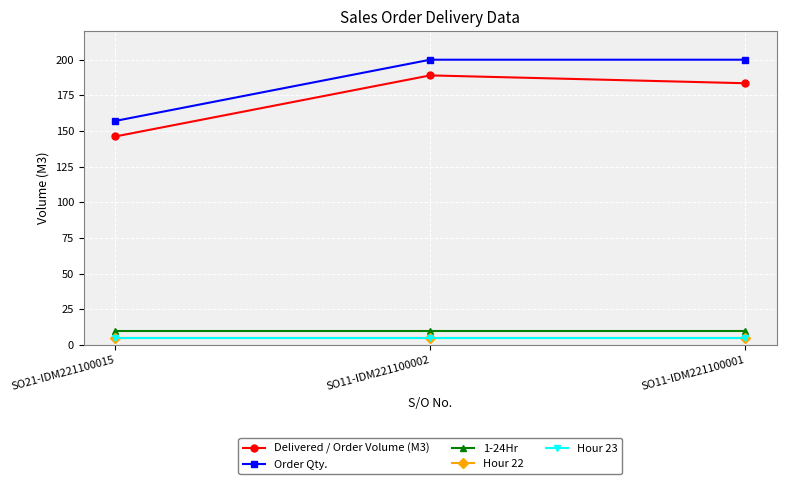

Does the chart display data point markers on the line(s)?

Yes